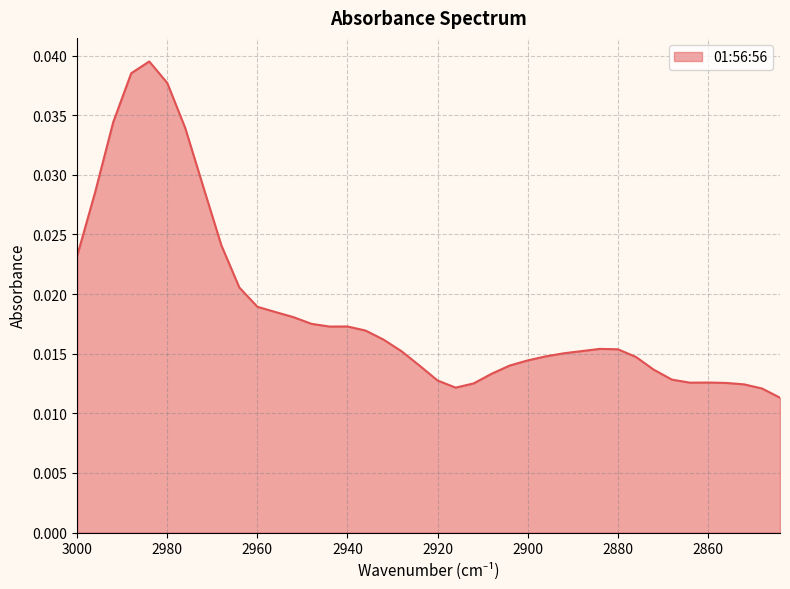

How many lines are shown in the chart?

1